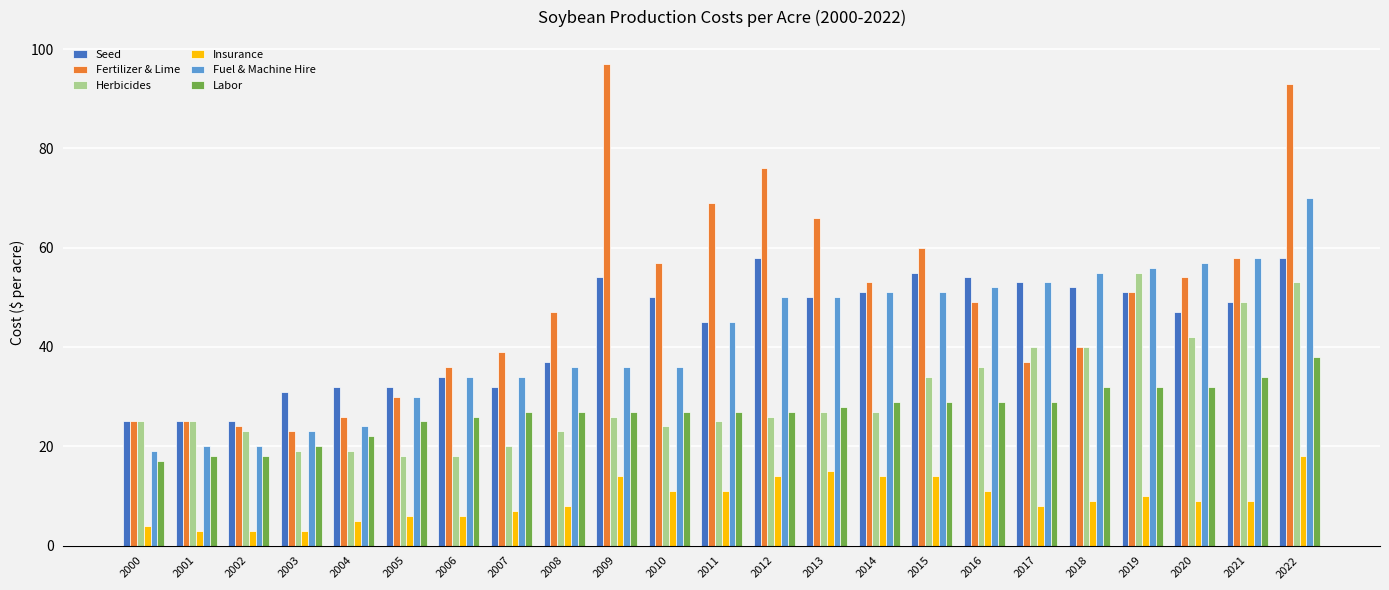

What is the sum of the Fertilizer & Lime values at 2012 and 2005?

106